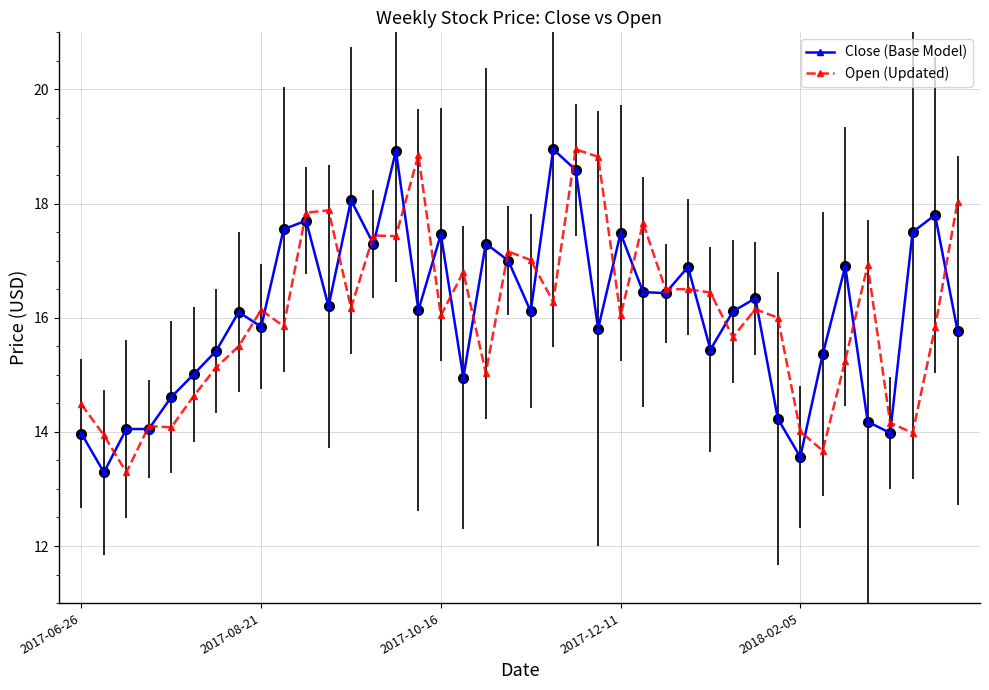

What is the value of the Open (Updated) point at the 9th from the left?

16.1